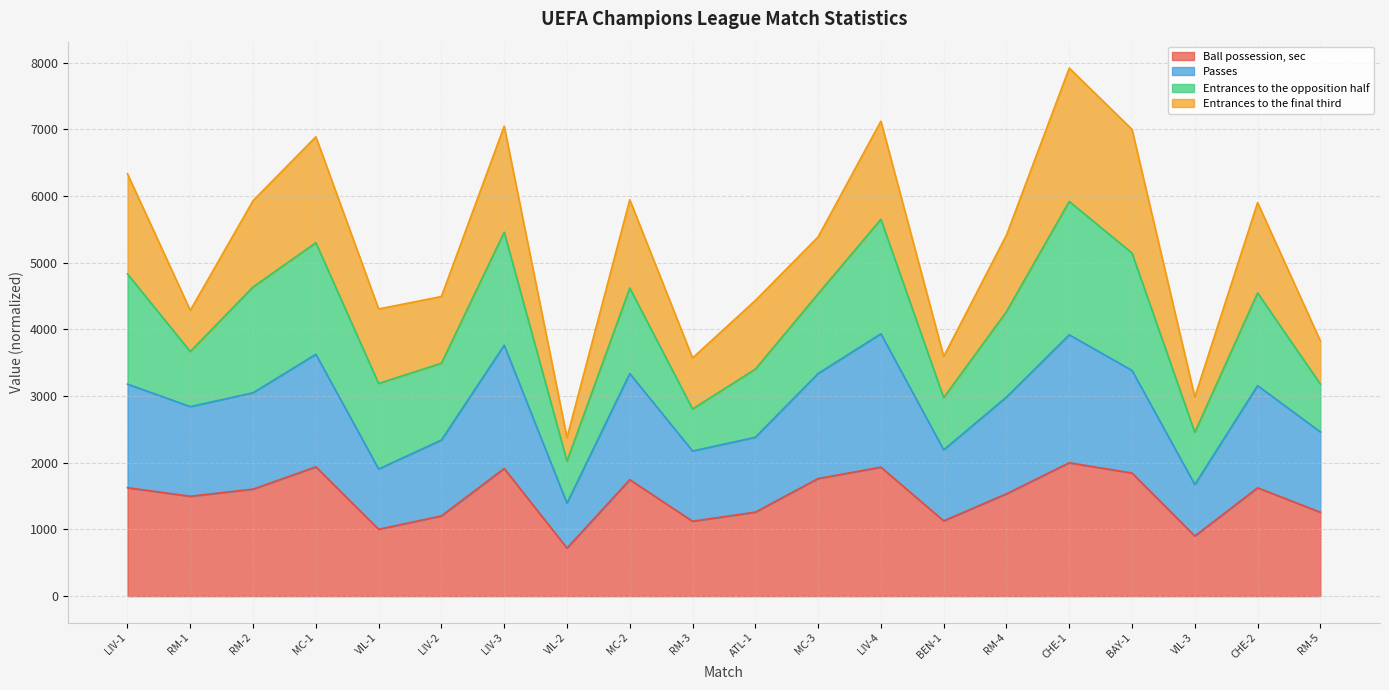

What value does the Ball possession, sec series have at RM-2?

1604.6